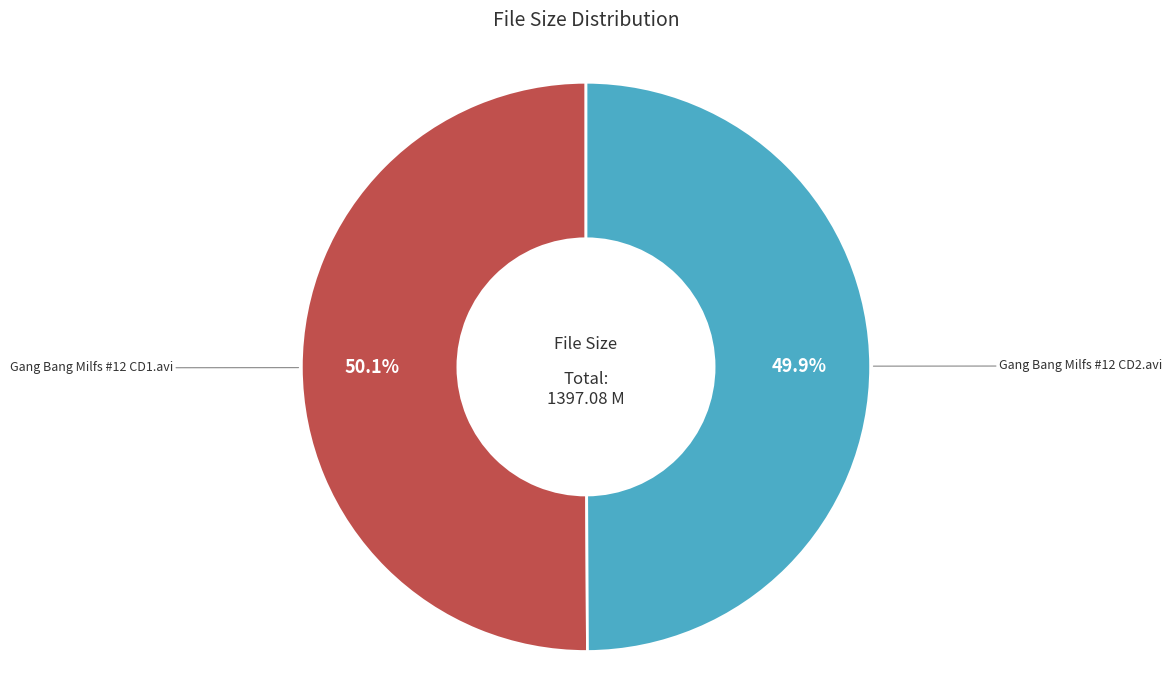

Does any single category account for the majority?

Yes